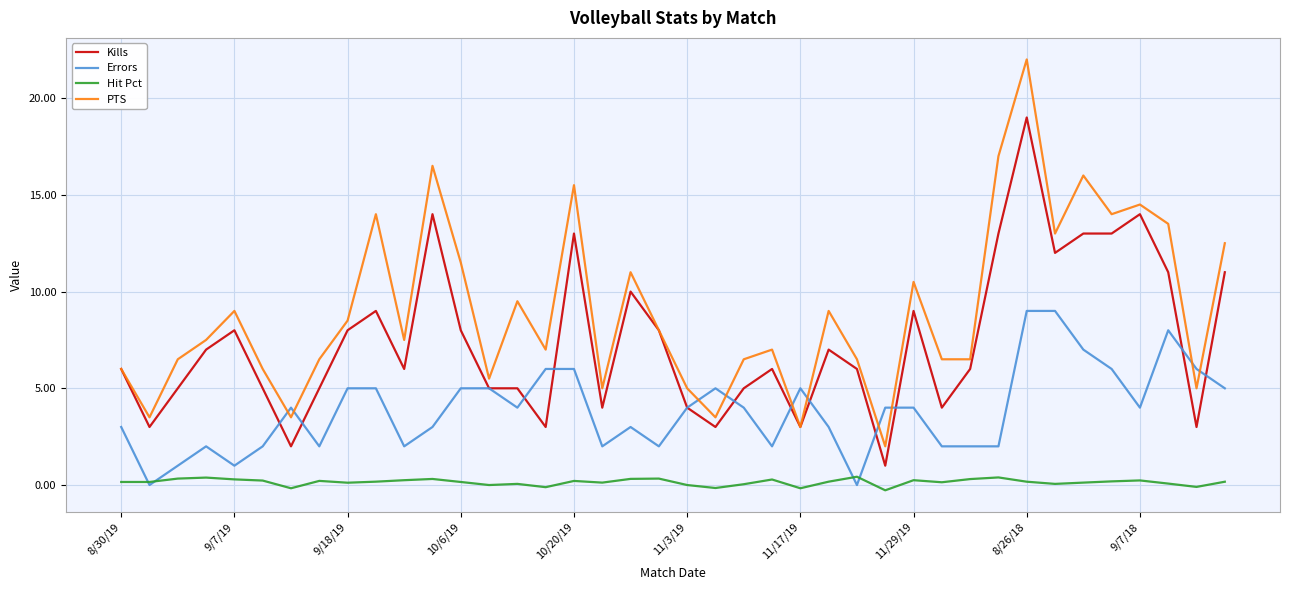

Rank the series by their maximum value, from lowest to highest.

Hit Pct, Errors, Kills, PTS